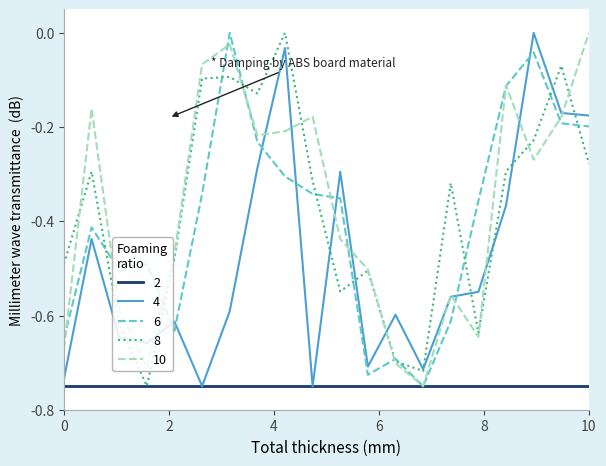

What are all the series names shown in the legend?

2, 4, 6, 8, 10